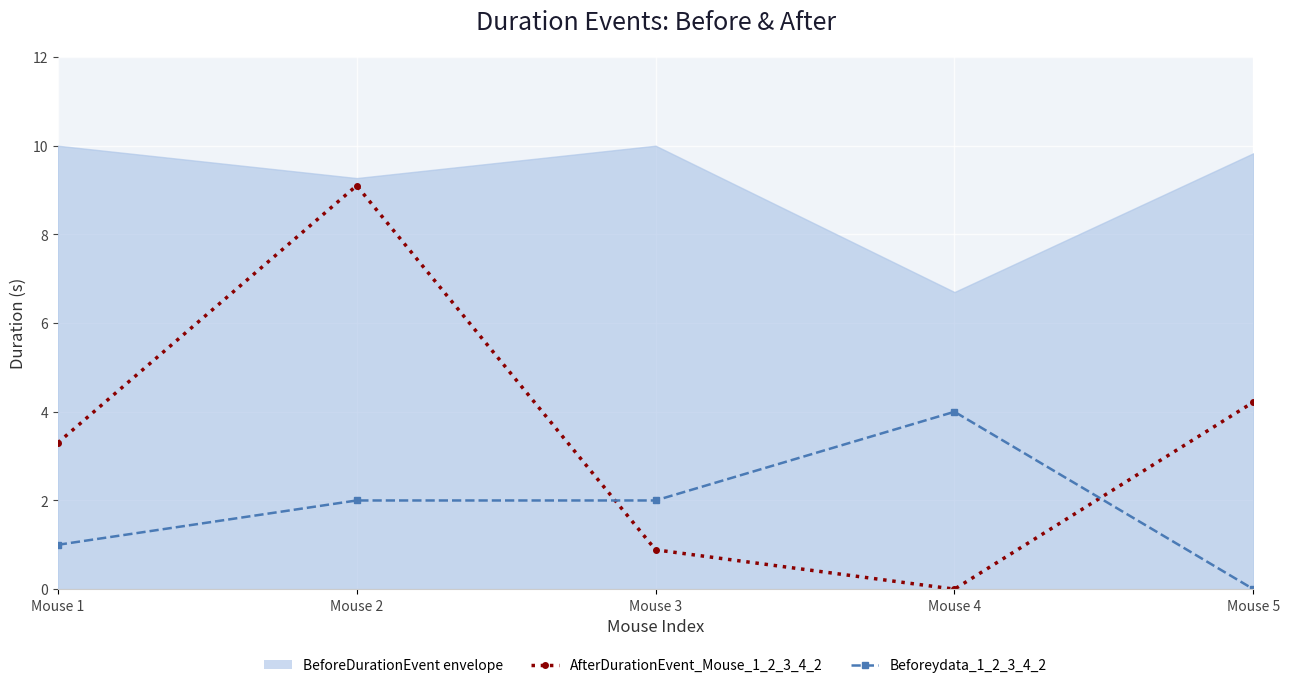

Between Mouse 2 and Mouse 4, which series saw the biggest shift?

AfterDurationEvent_Mouse_1_2_3_4_2